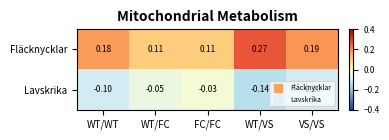

At which label does Fläcknycklar reach its peak?

WT/VS